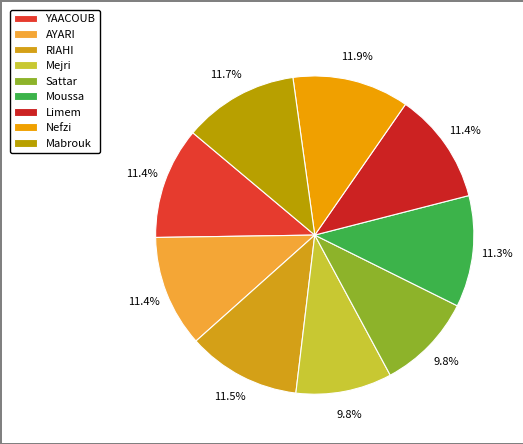

To the nearest percent, what portion does Mejri represent?

10%